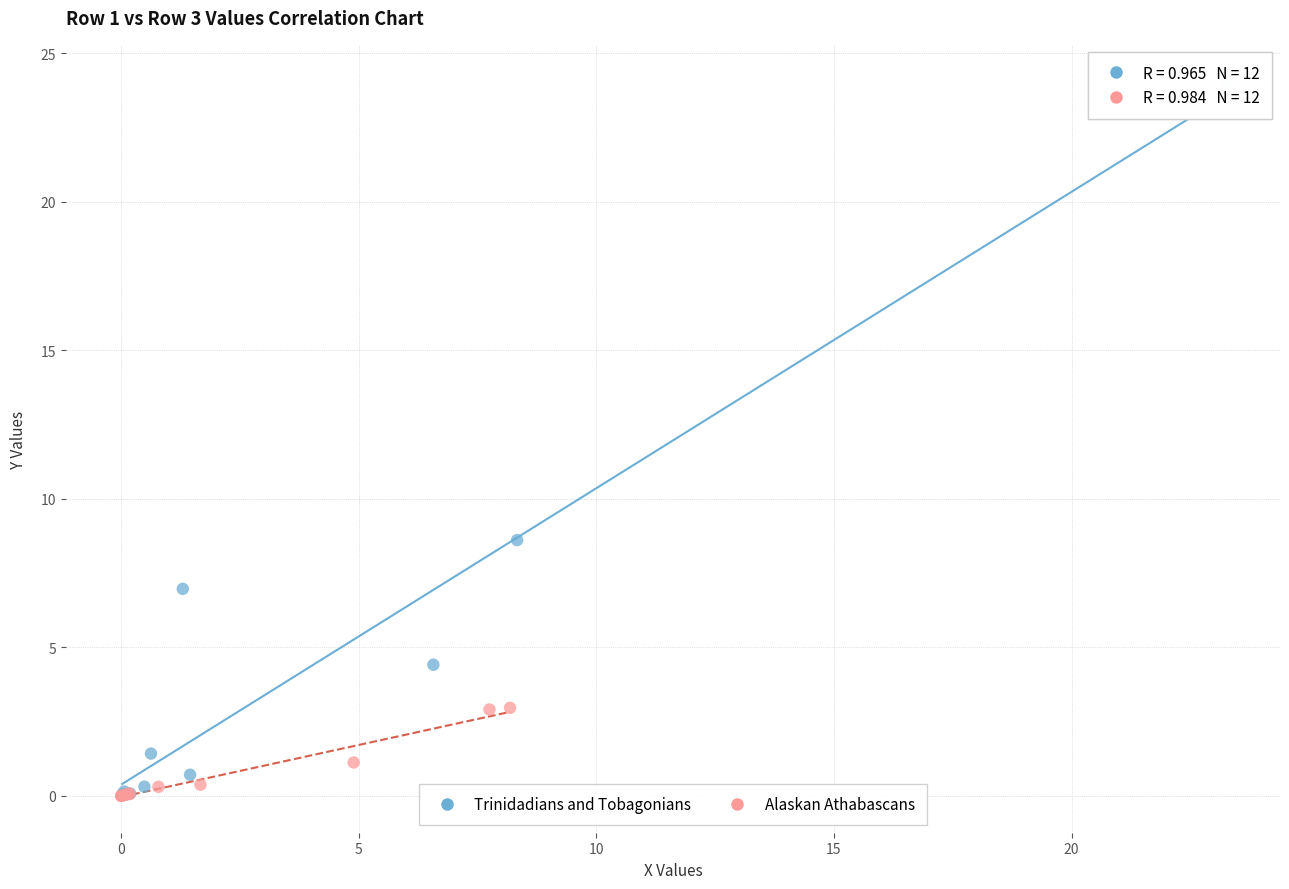

Which series has the widest spread of Y values?

Trinidadians and Tobagonians